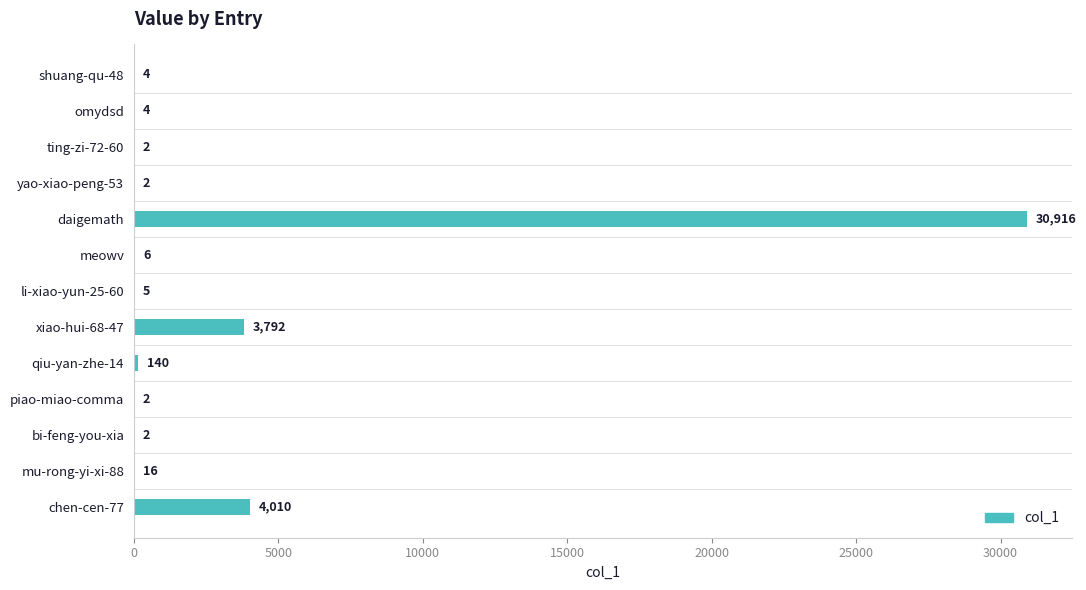

How many categories are shown in the chart?

13